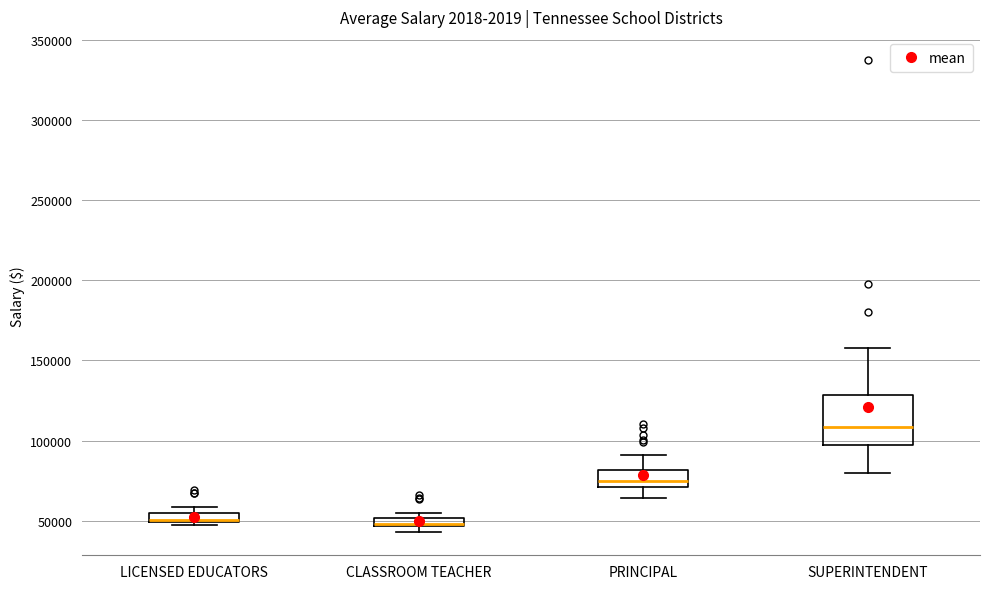

Which box's median line is the highest?

SUPERINTENDENT